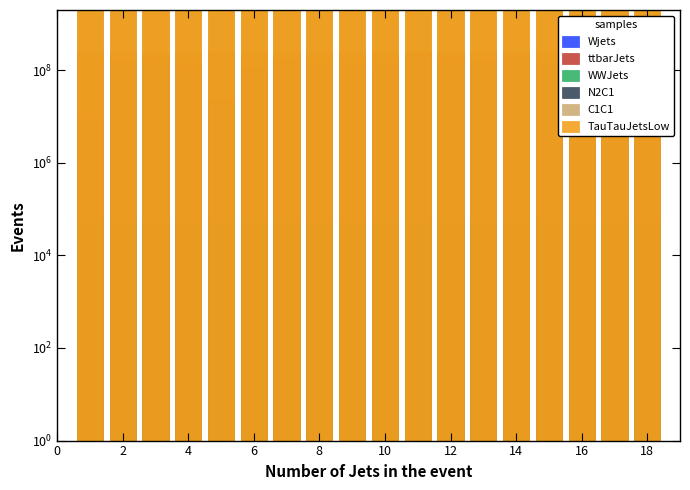

What is the average value of the TauTauJetsLow series?

326537122099